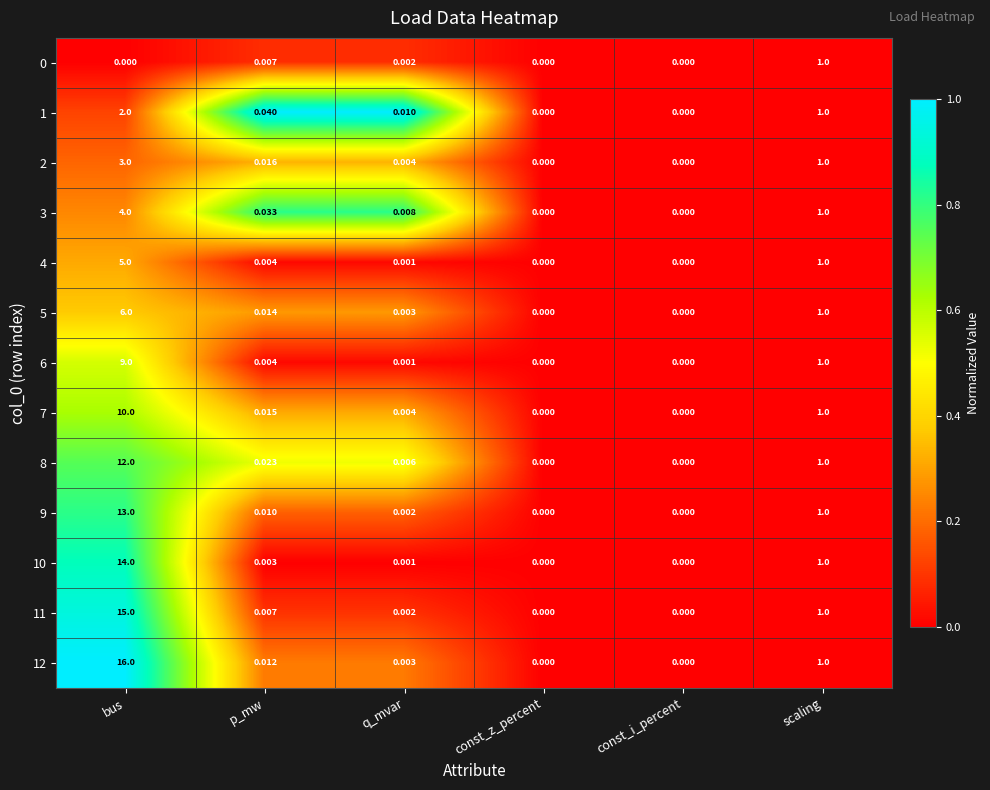

Is the value of 5 at bus greater than the value of 10 at p_mw?

Yes